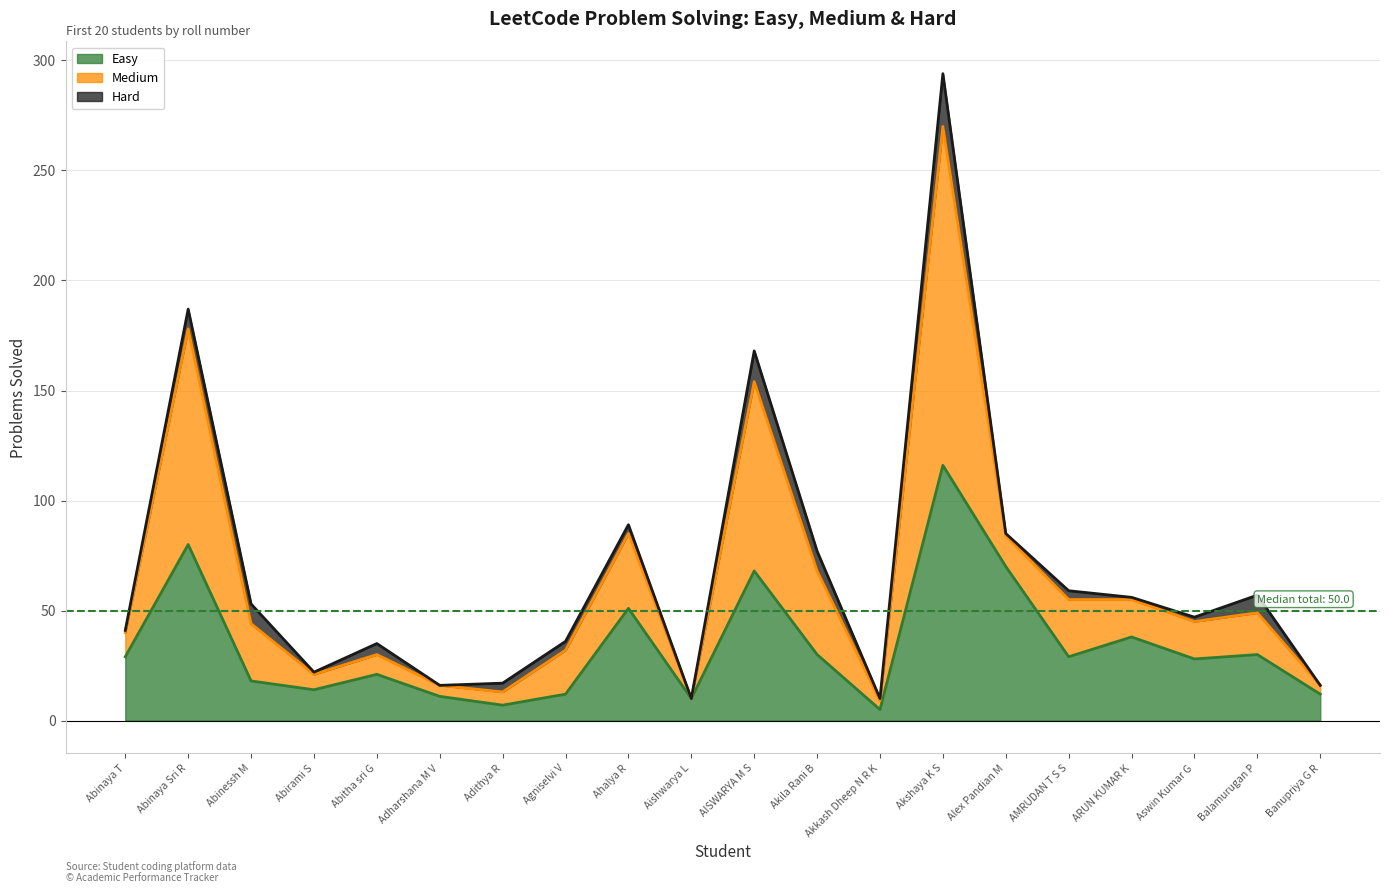

Does the chart display data point markers on the line(s)?

No